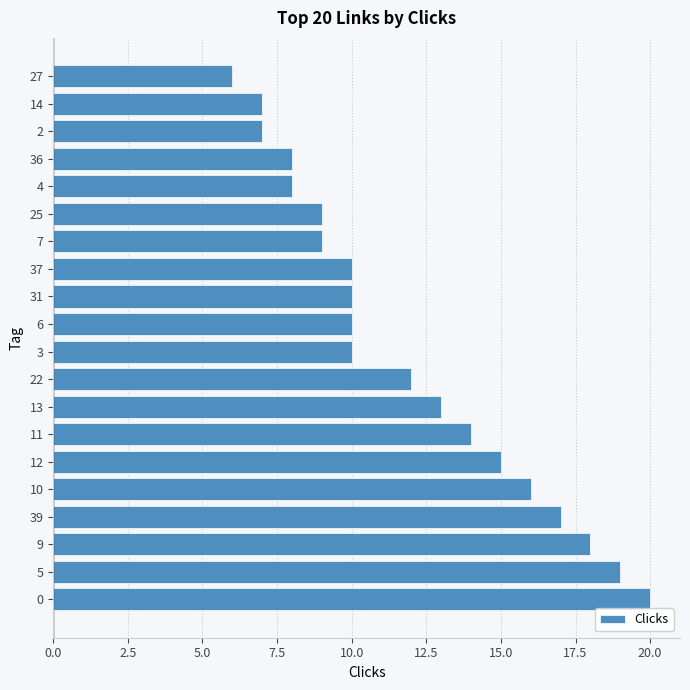

Reading bottom to top, what are all the values shown in this chart?

0=20	5=19	9=18	39=17	10=16	12=15	11=14	13=13	22=12	3=10	6=10	31=10	37=10	7=9	25=9	4=8	36=8	2=7	14=7	27=6